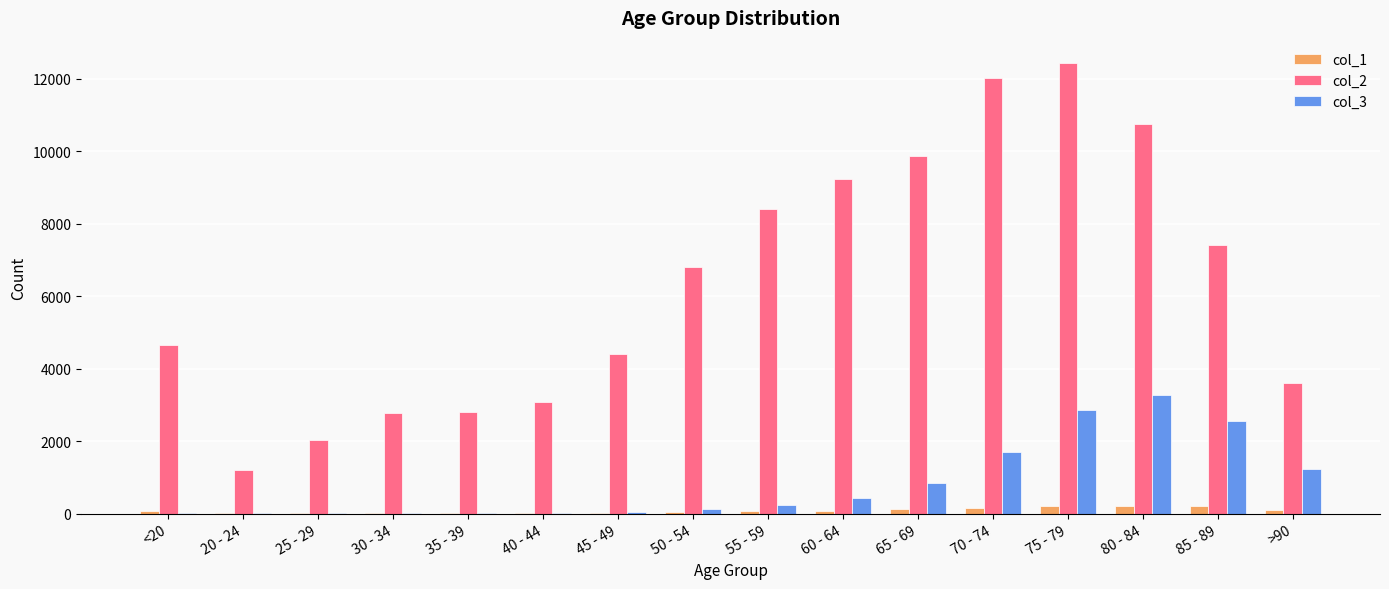

The value of col_3 at >90 is 1224. True or false?

True